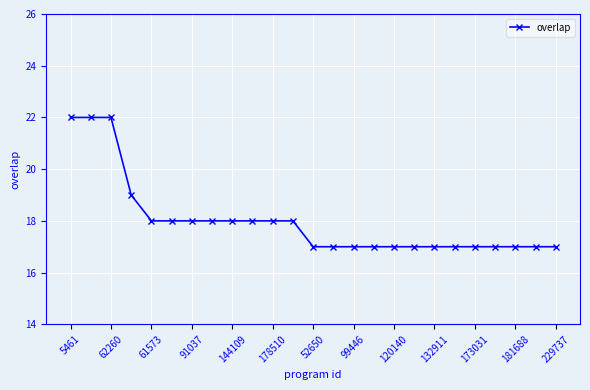

What is the minimum value shown in the chart?

17